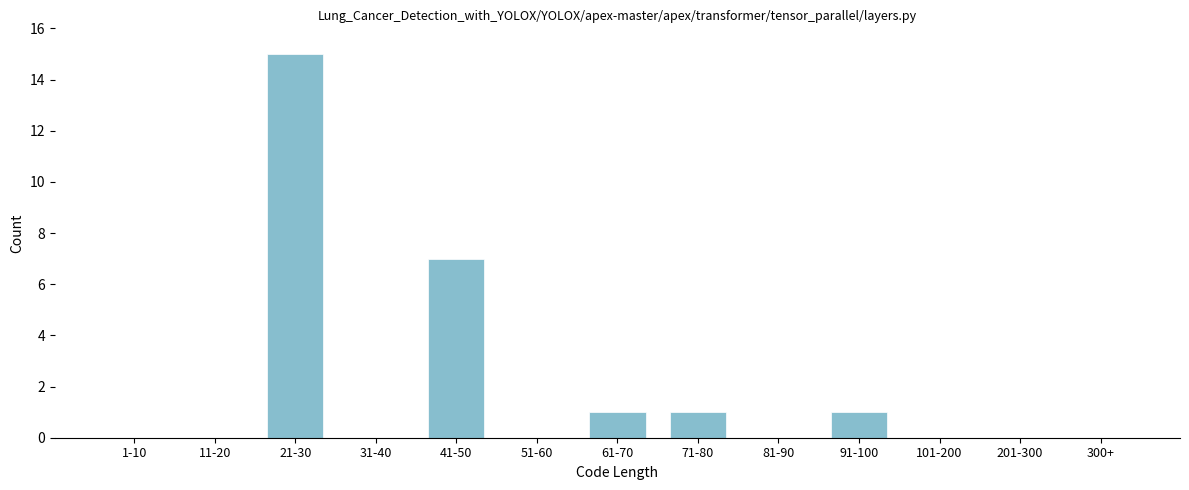

Reading right to left, transcribe all the data shown in this chart.

300+=0	201-300=0	101-200=0	91-100=1	81-90=0	71-80=1	61-70=1	51-60=0	41-50=7	31-40=0	21-30=15	11-20=0	1-10=0